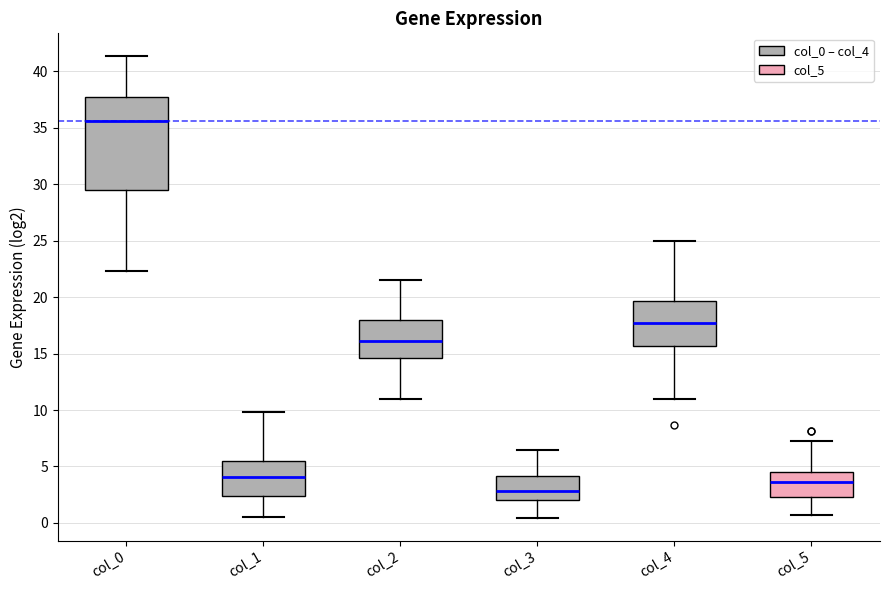

Reading left to right, read every box against the y-axis: the position of its median line, the range the box covers, and the ends of its whiskers. The values are not printed on the chart, so give them approximately, as read against the axis.

col_0: median 35.5, box 29.5 to 38.0, whiskers 22.5 to 41.5
col_1: median 4.0, box 2.5 to 5.5, whiskers 0.5 to 10.0
col_2: median 16.0, box 14.5 to 18.0, whiskers 11.0 to 21.5
col_3: median 3.0, box 2.0 to 4.0, whiskers 0.5 to 6.5
col_4: median 18.0, box 15.5 to 19.5, whiskers 11.0 to 25.0
col_5: median 3.5, box 2.5 to 4.5, whiskers 0.5 to 7.0